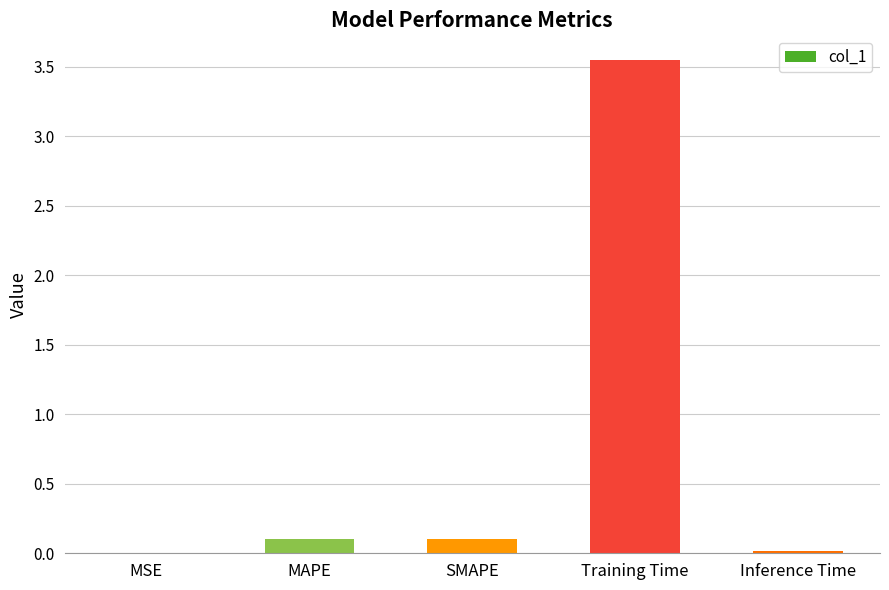

What is the sum of all values?

3.8